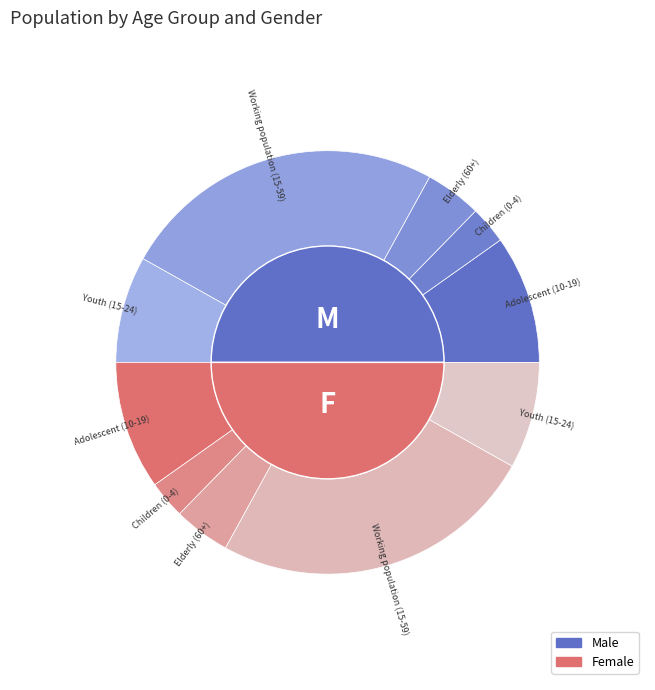

Which category has the smallest portion of the pie?

Children (0-4)